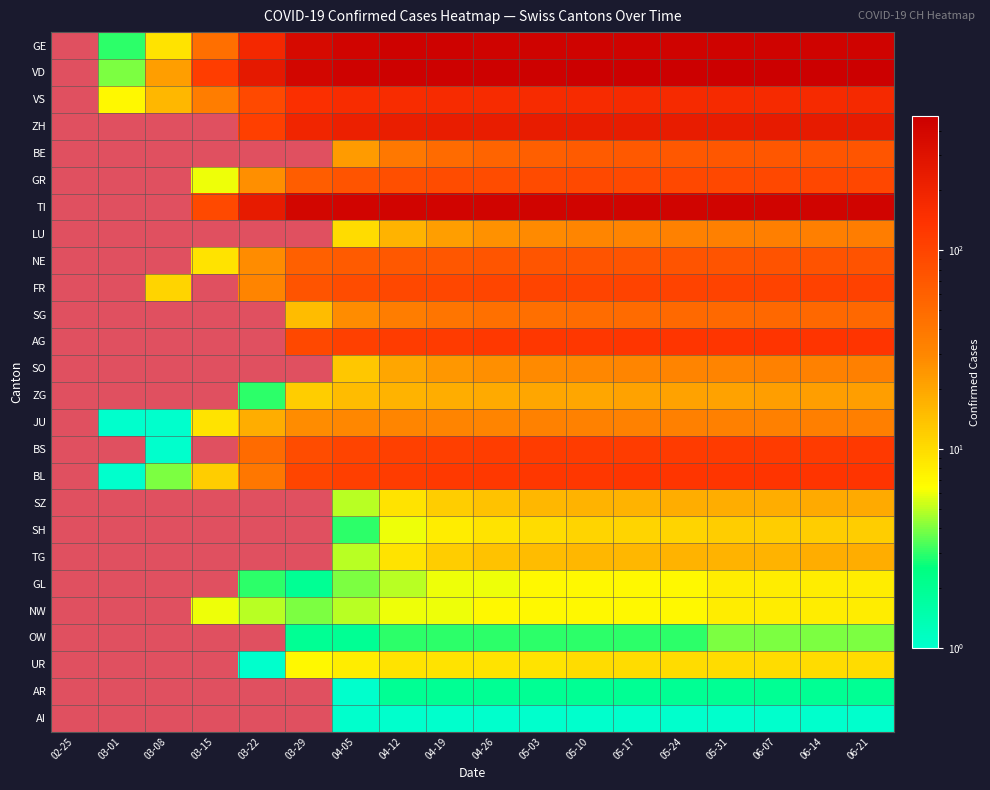

At which label does SO first exceed 27?

05-03